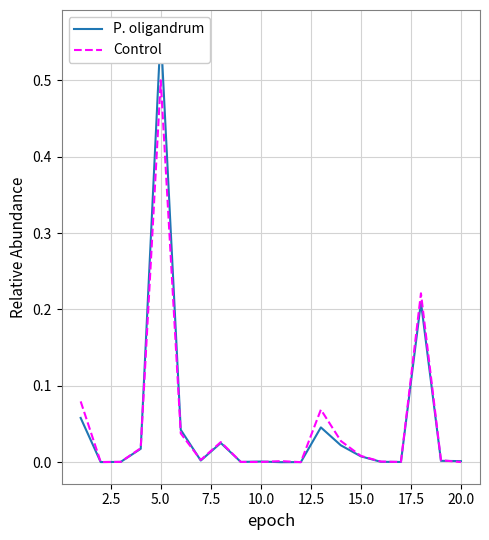

What is the difference between the second highest and second lowest values in the P. oligandrum series?

0.2